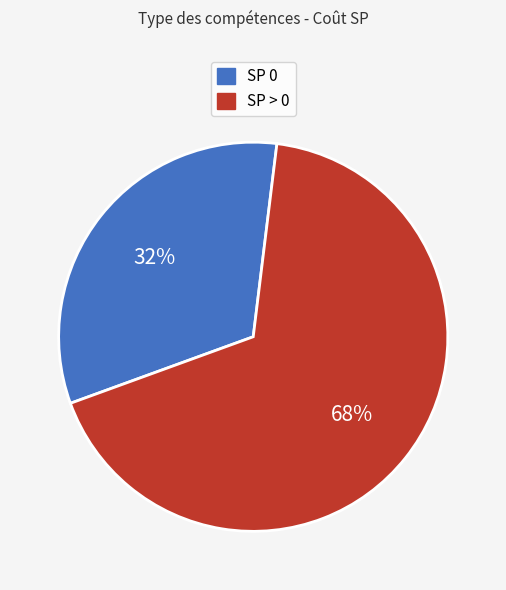

Which category has the smallest portion of the pie?

SP 0